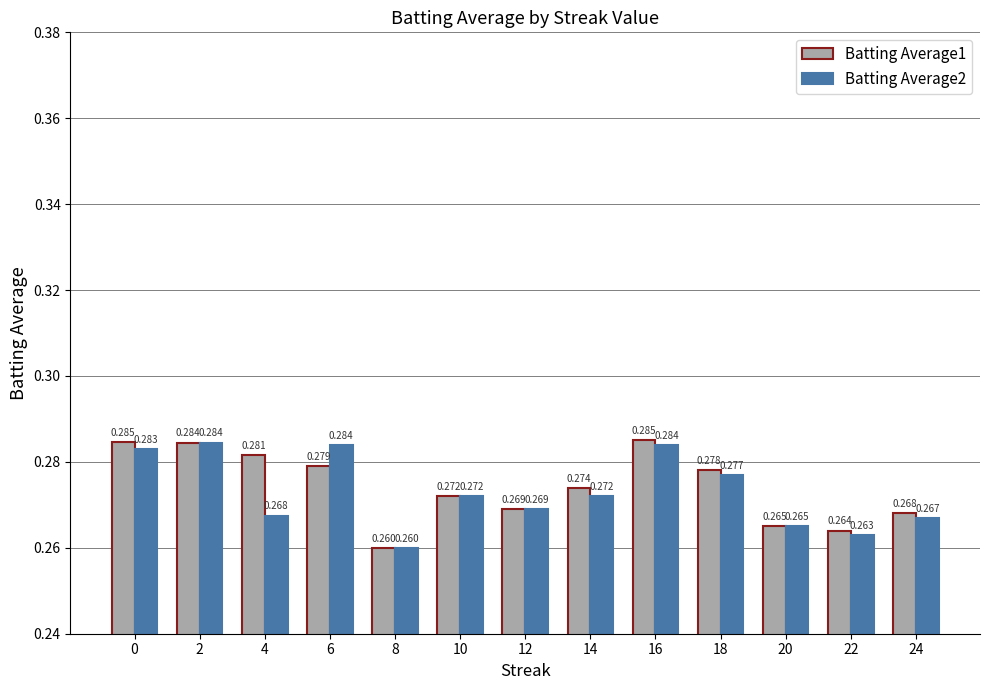

Is the value of Batting Average1 at 0 greater than the value of Batting Average2 at 2?

Yes